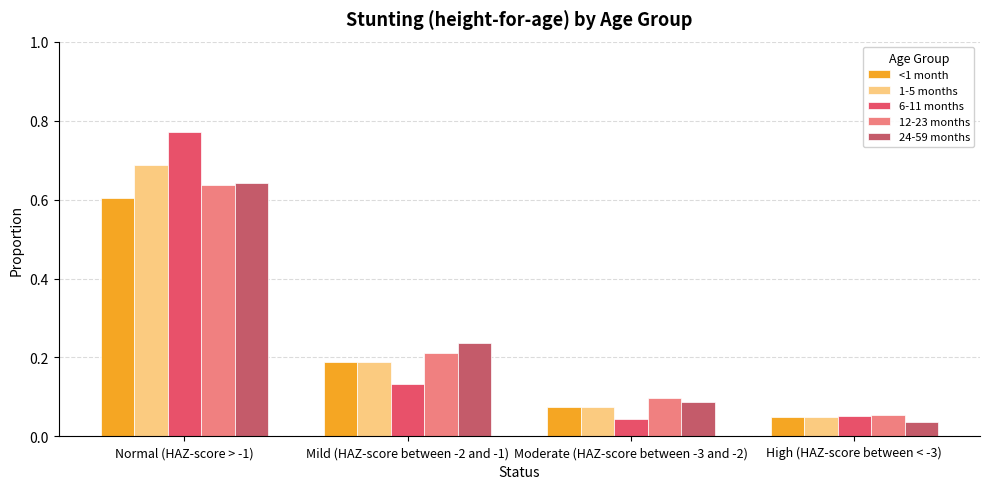

The 12-23 months series shows 0.6 at Normal (HAZ-score > -1). True or false?

True